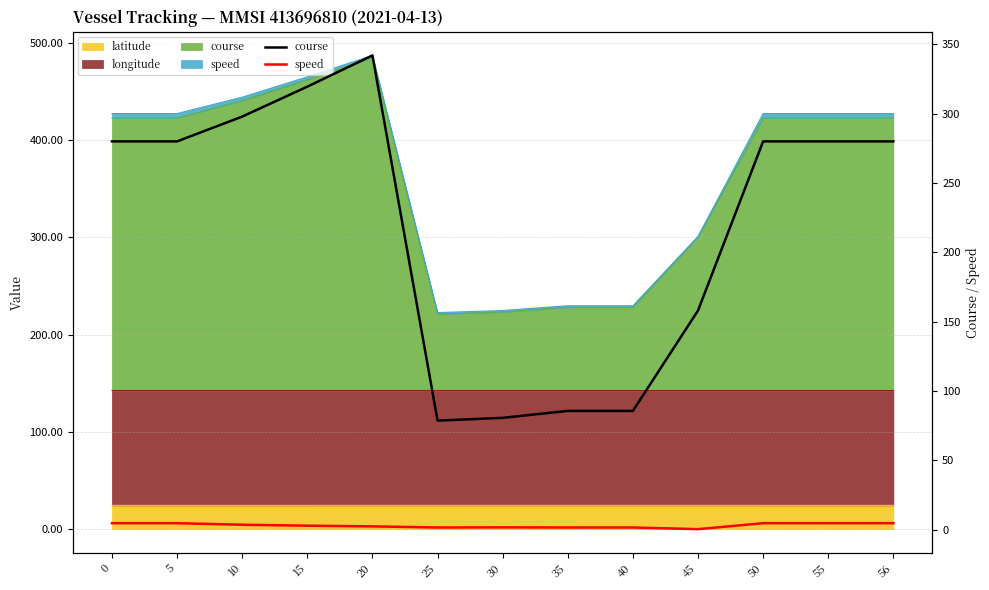

At which label does speed reach its minimum?

45